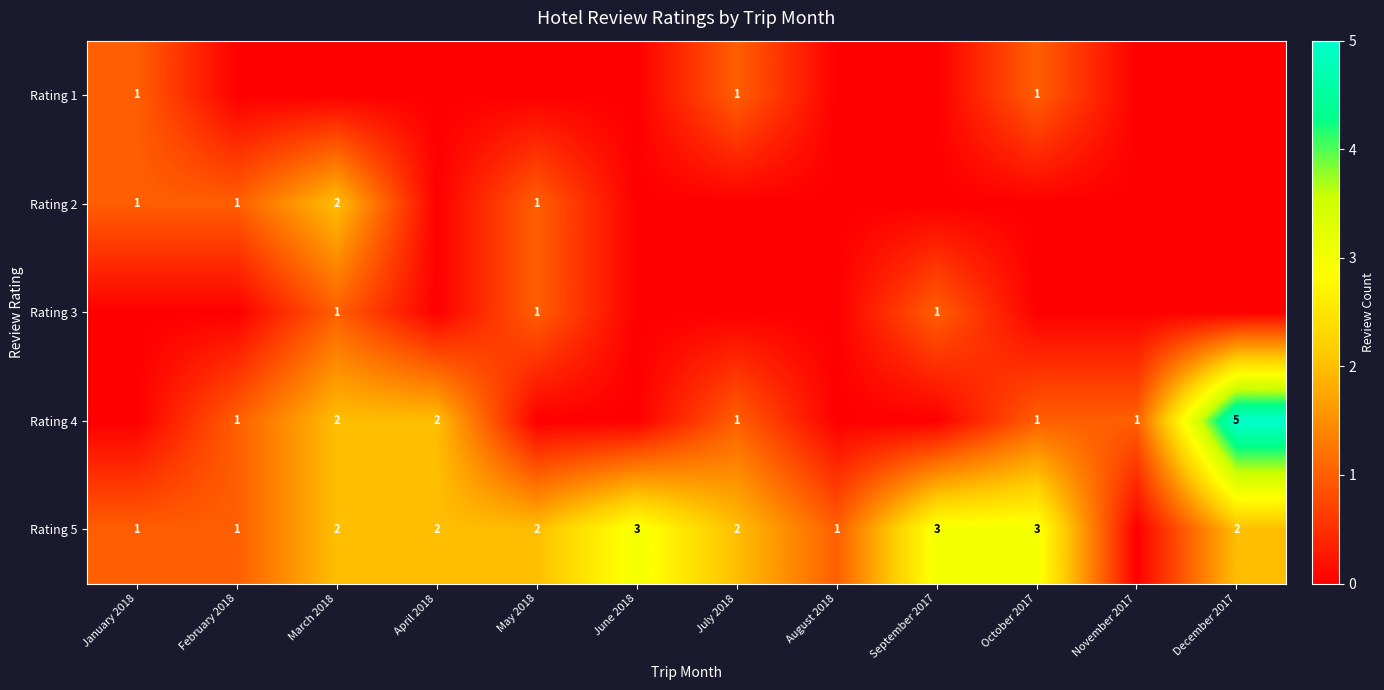

Is it true that Rating 4 equals 2 at March 2018?

True